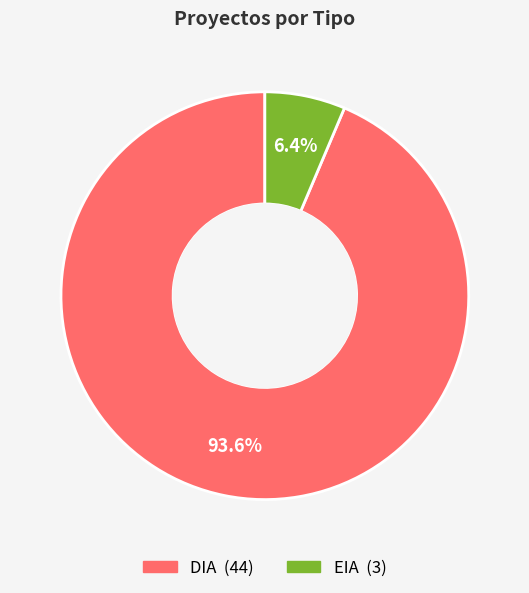

Which slice is the largest?

DIA